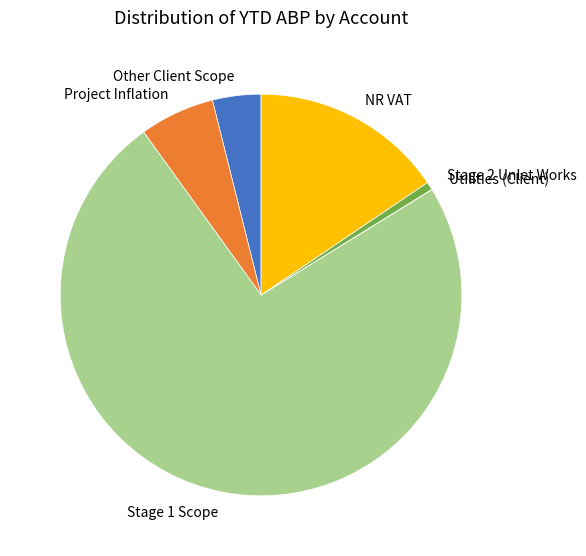

Is the sum of Stage 1 Scope and NR VAT greater than half?

Yes